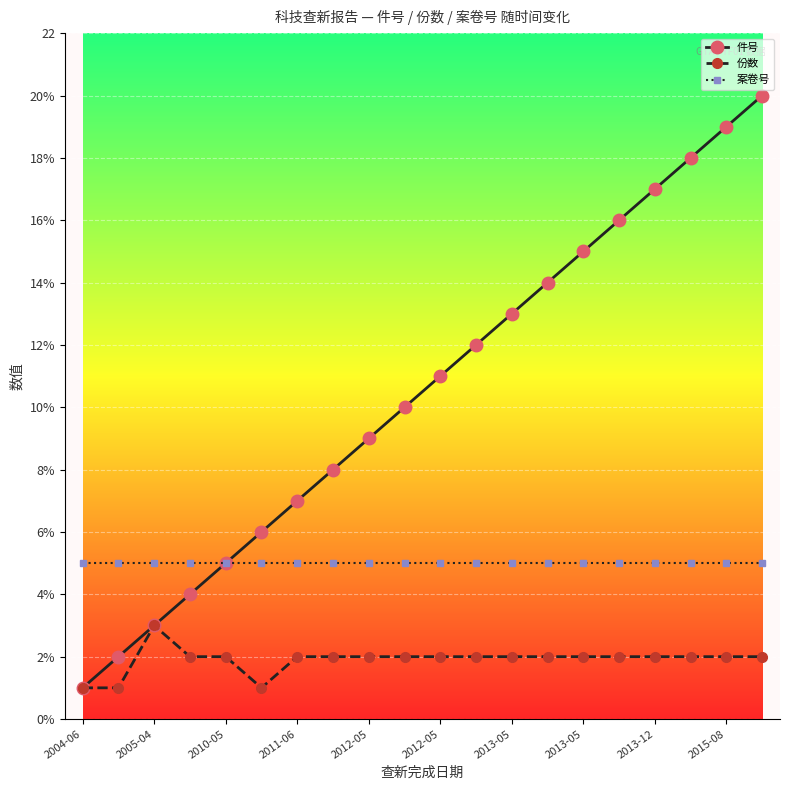

Is this an area chart (filled region under the line)?

No